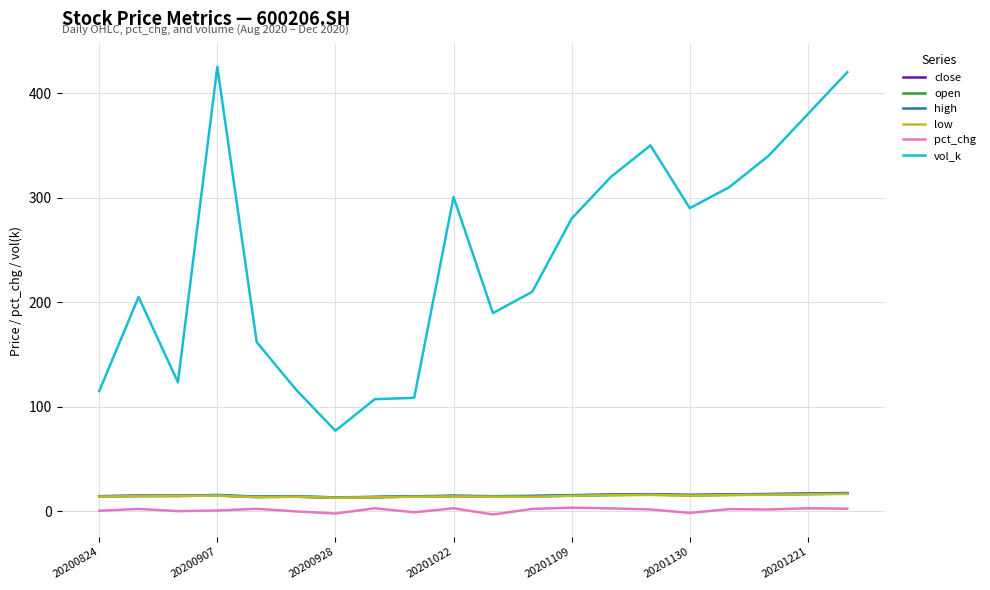

Which series has the largest range (max minus min)?

vol_k